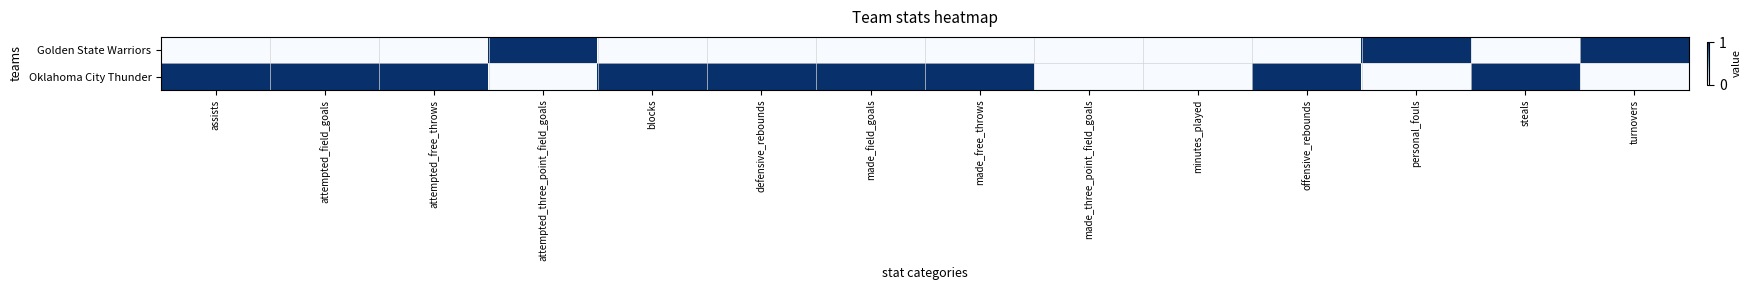

Reading right to left, what are all the values shown in this chart?

Golden State Warriors: turnovers=1	steals=0	personal_fouls=1	offensive_rebounds=0	minutes_played=0	made_three_point_field_goals=0	made_free_throws=0	made_field_goals=0	defensive_rebounds=0	blocks=0	attempted_three_point_field_goals=1	attempted_free_throws=0	attempted_field_goals=0	assists=0
Oklahoma City Thunder: turnovers=0	steals=1	personal_fouls=0	offensive_rebounds=1	minutes_played=0	made_three_point_field_goals=0	made_free_throws=1	made_field_goals=1	defensive_rebounds=1	blocks=1	attempted_three_point_field_goals=0	attempted_free_throws=1	attempted_field_goals=1	assists=1